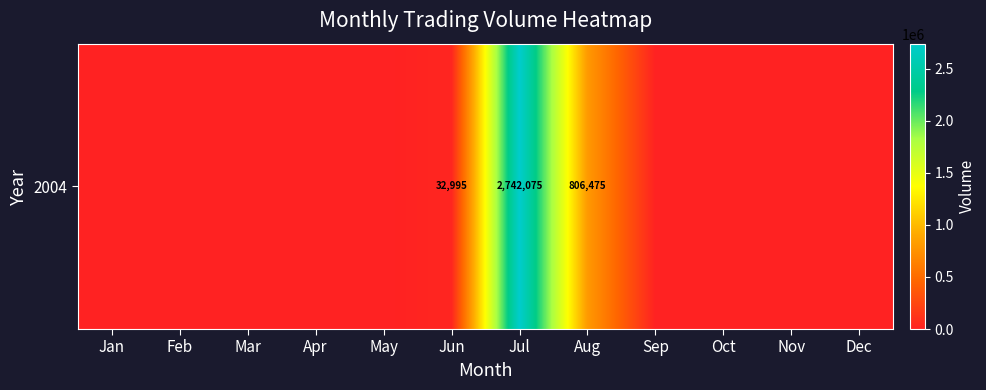

Which label corresponds to the smallest value in the chart?

Jan